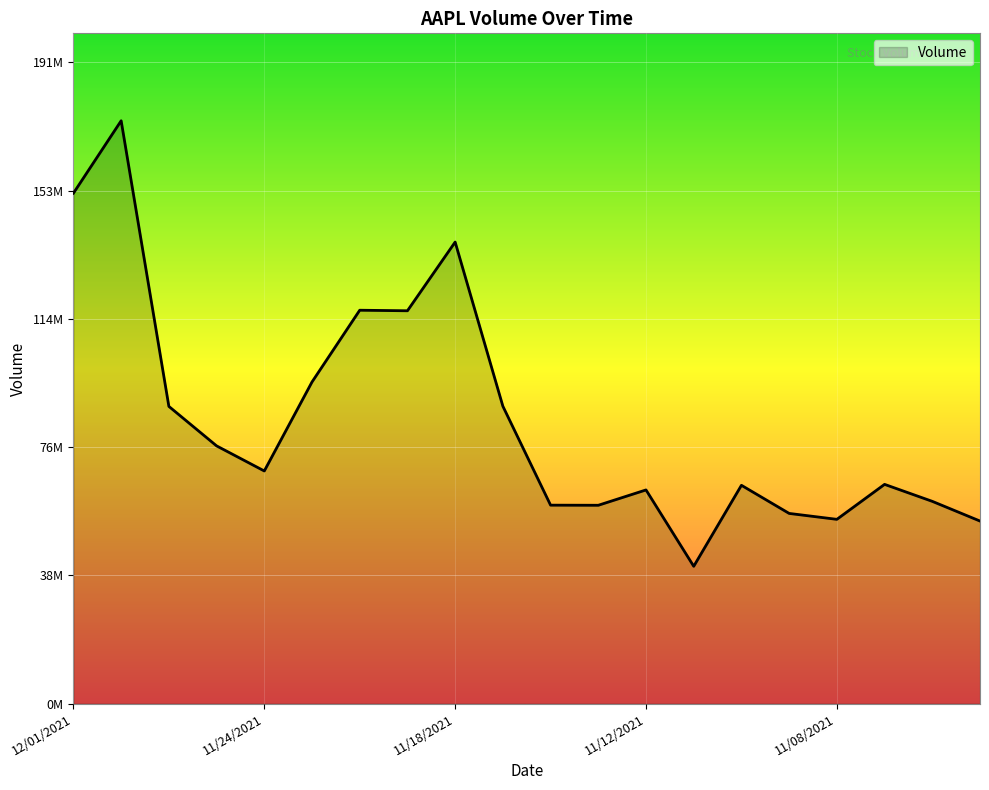

What is the difference between the maximum and minimum values?

133048150